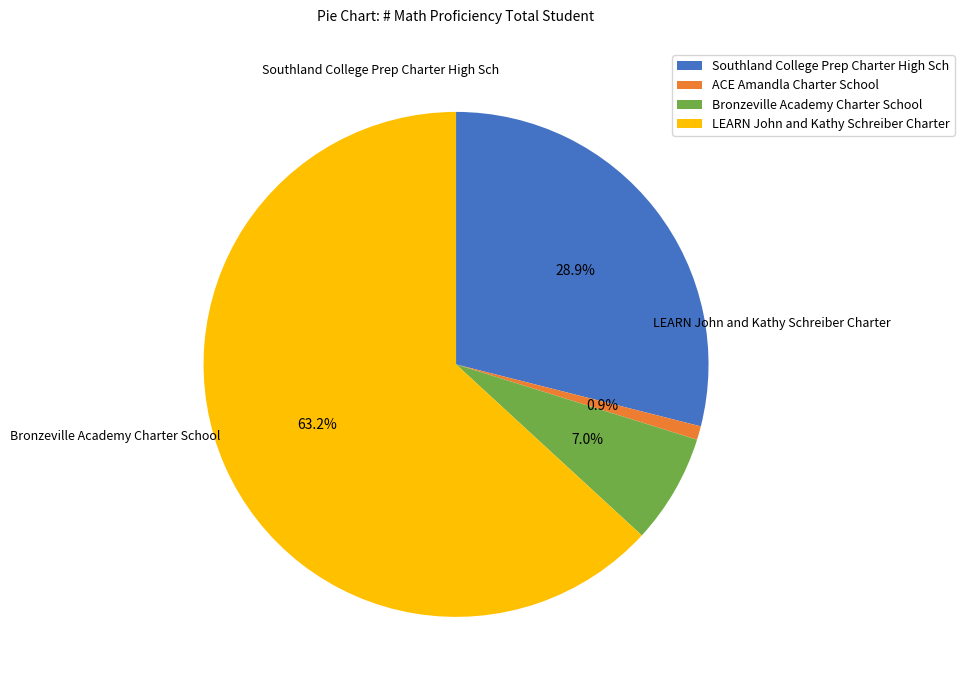

Which slice is the smallest?

ACE Amandla Charter School